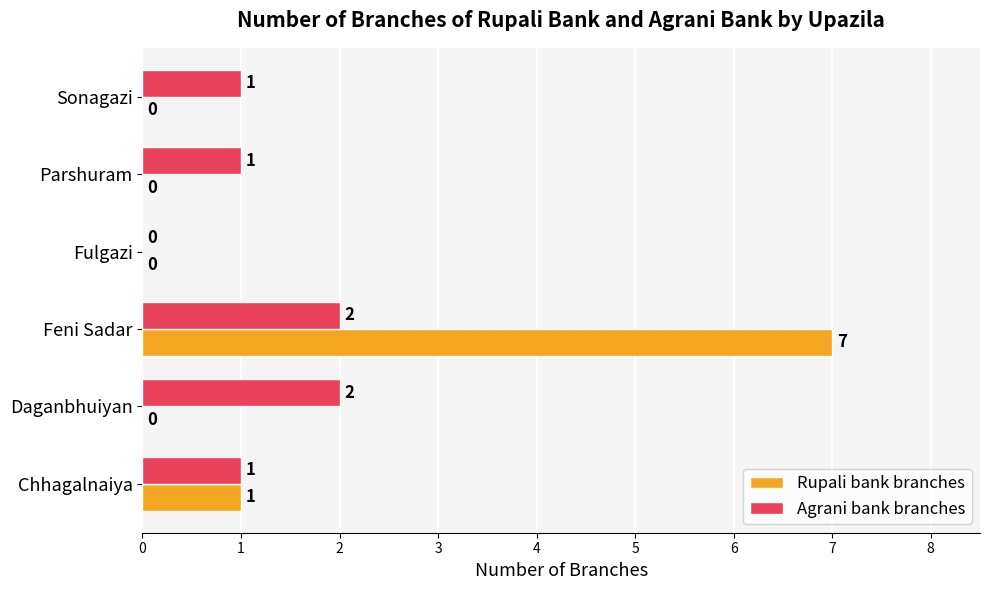

Is it true that Agrani bank branches equals 2 at Parshuram?

False